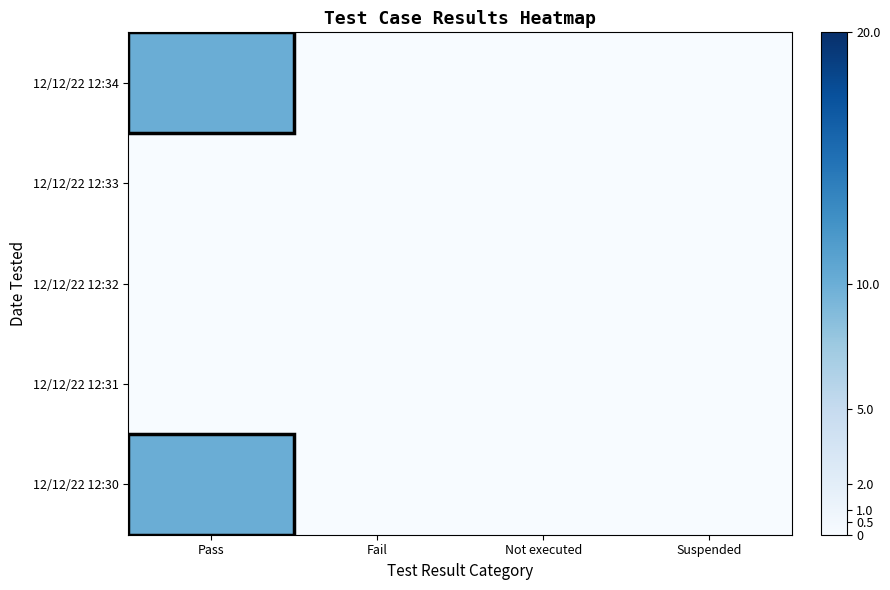

Reading left to right, list all the values displayed in this chart.

12/12/22 12:34: Pass=10	Fail=0	Not executed=0	Suspended=0
12/12/22 12:33: Pass=0	Fail=0	Not executed=0	Suspended=0
12/12/22 12:32: Pass=0	Fail=0	Not executed=0	Suspended=0
12/12/22 12:31: Pass=0	Fail=0	Not executed=0	Suspended=0
12/12/22 12:30: Pass=10	Fail=0	Not executed=0	Suspended=0